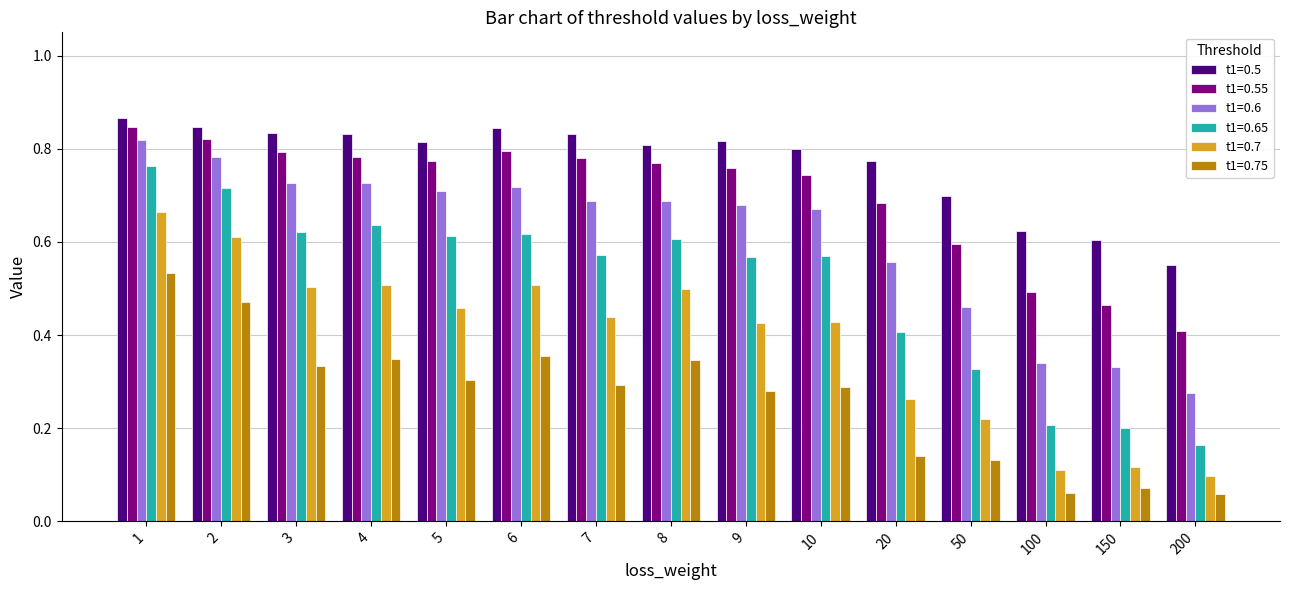

Which series has the largest total across all categories?

t1=0.5